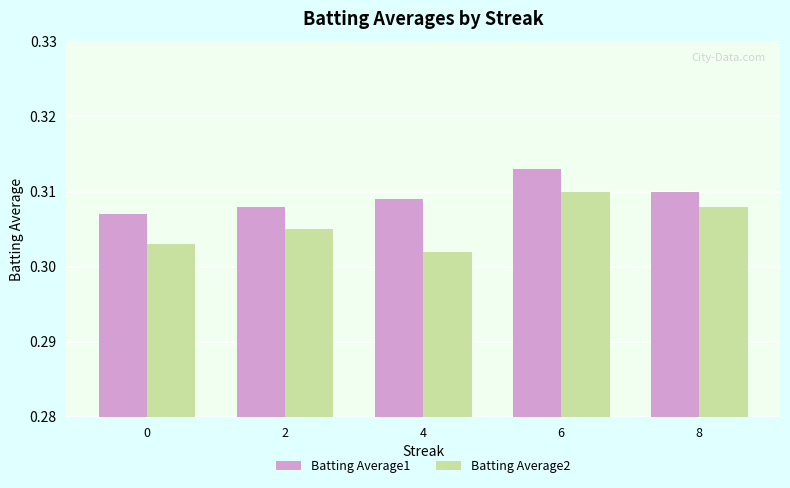

How many Batting Average2 values are between 0 and 1?

5